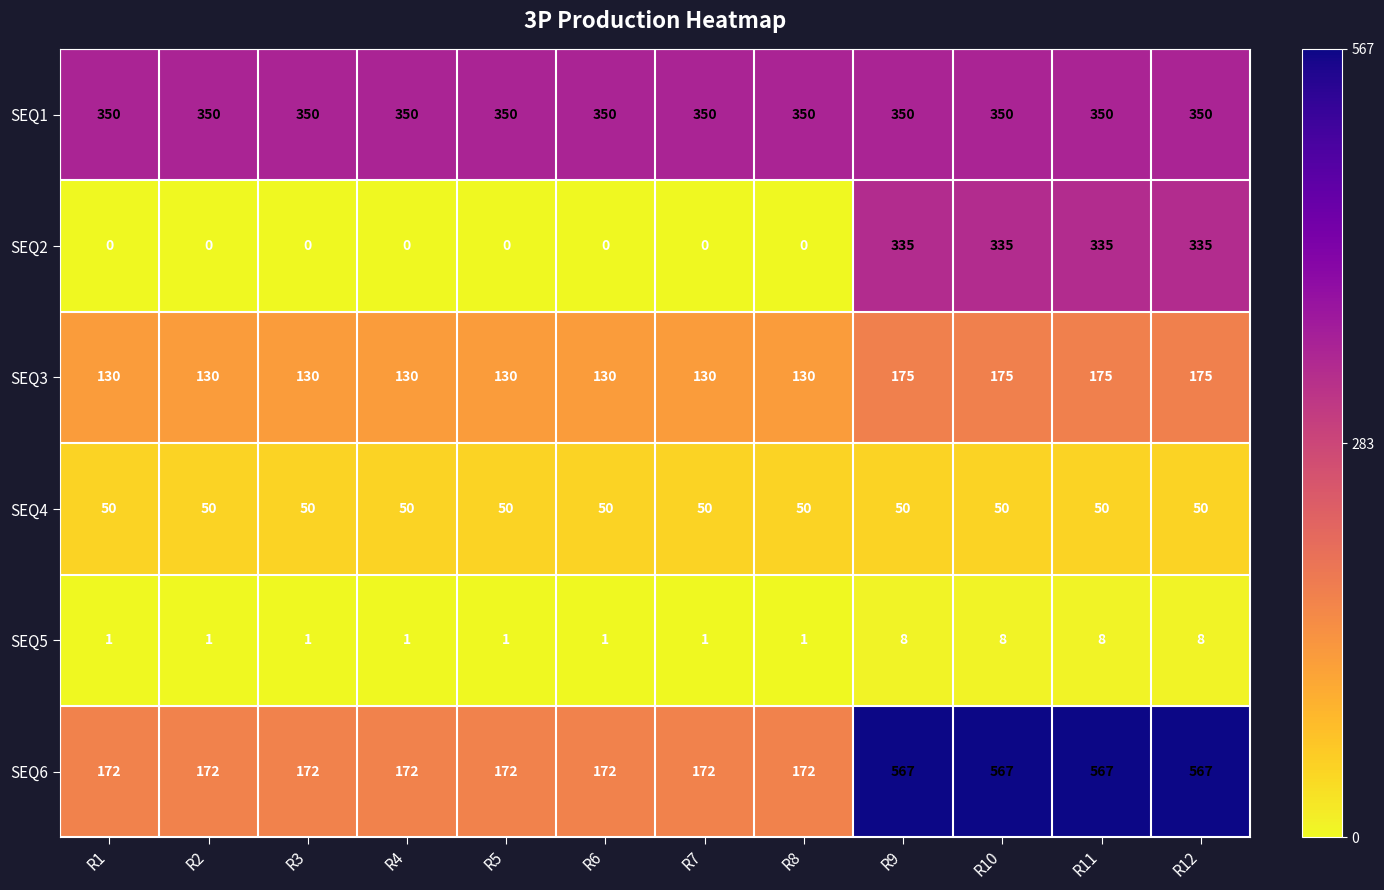

The value of SEQ2 at R11 is 143. True or false?

False